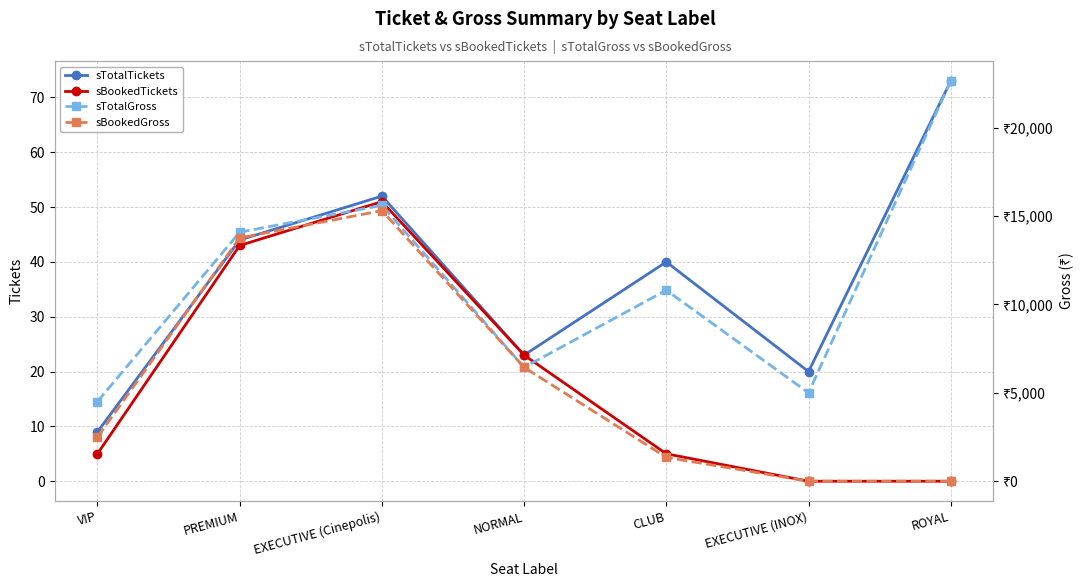

What is the highest value of the sBookedTickets series?

51